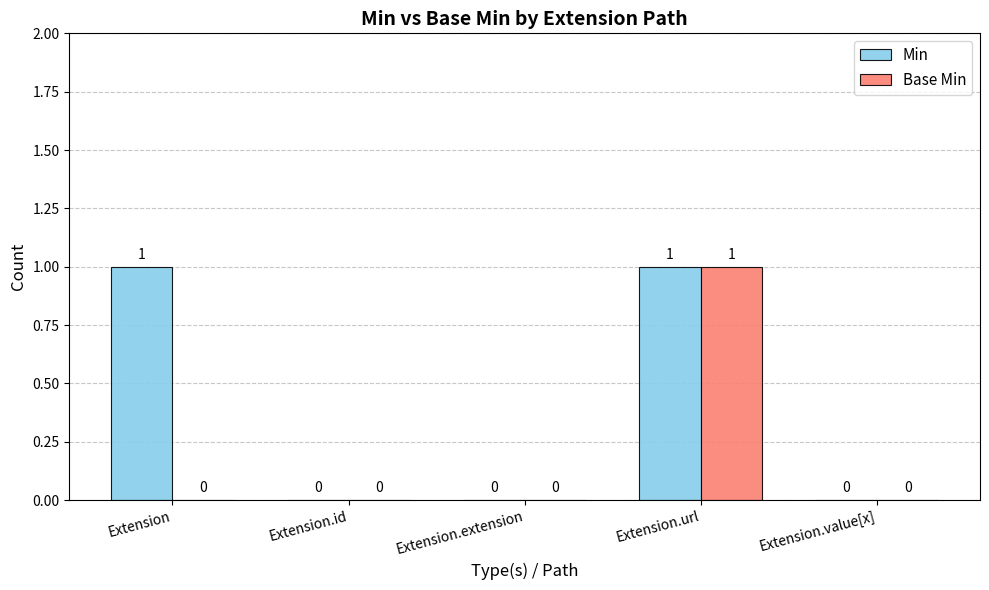

Reading right to left, list all the values displayed in this chart.

Min: 0	1	0	0	1
Base Min: 0	1	0	0	0